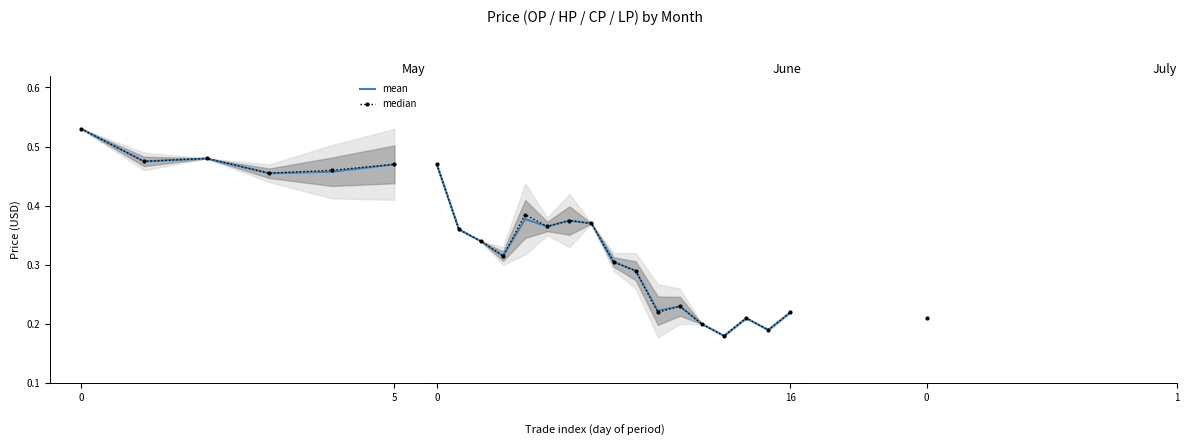

True or false: mean and median intersect in this chart.

False